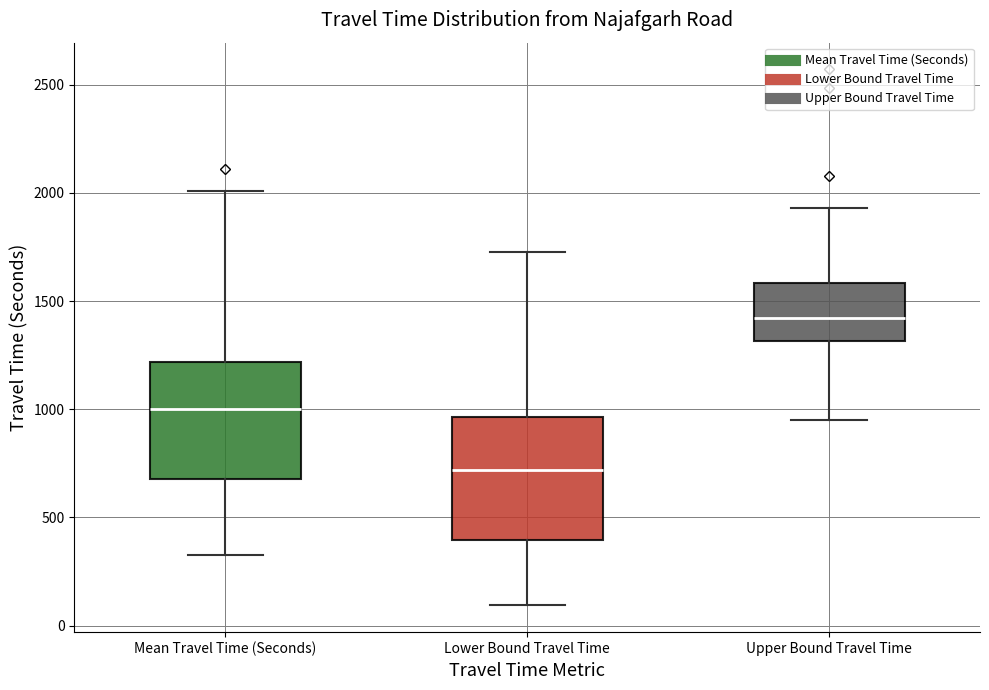

Where does the median line of the box for Upper Bound Travel Time sit on the y-axis? The values are not printed on the chart, so give them approximately, as read against the axis.

1400